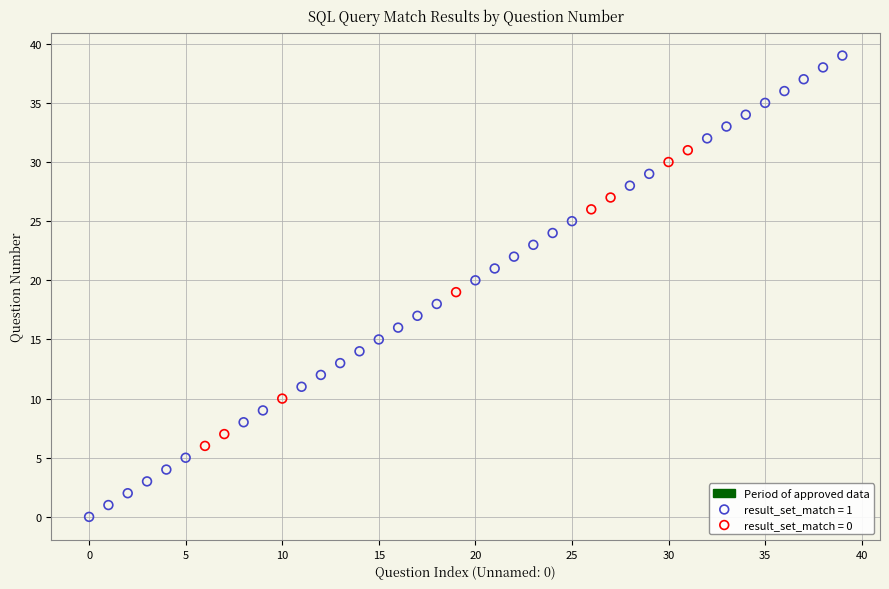

Which series reaches the maximum Y coordinate?

result_set_match = 1